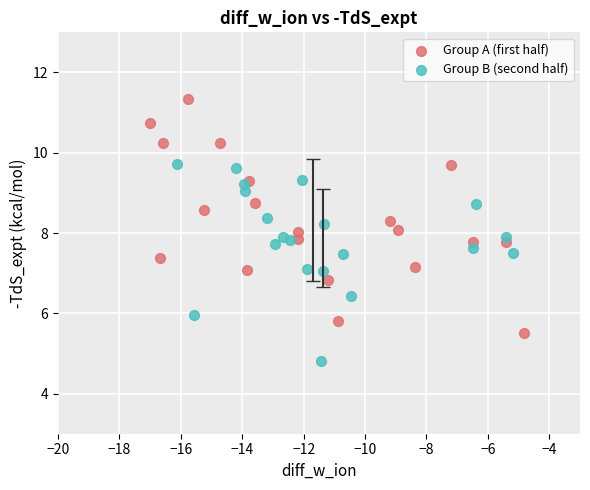

Which series has the widest spread of Y values?

Group A (first half)